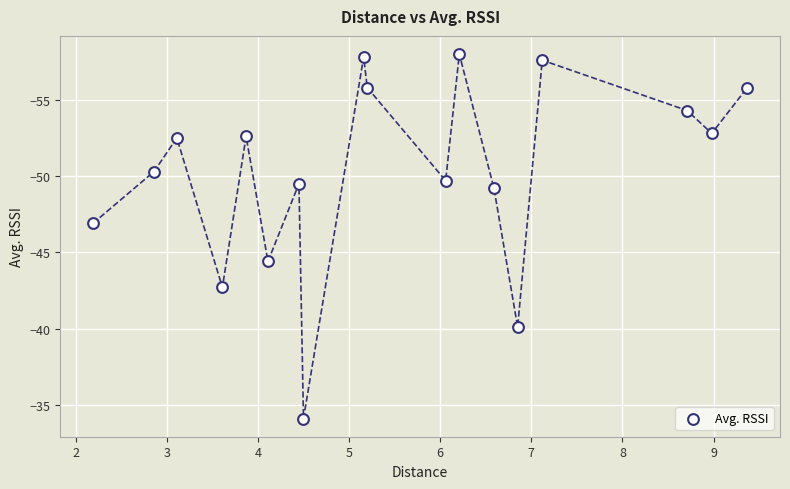

What Y value in the scatter plot is closest to -46?

-46.9